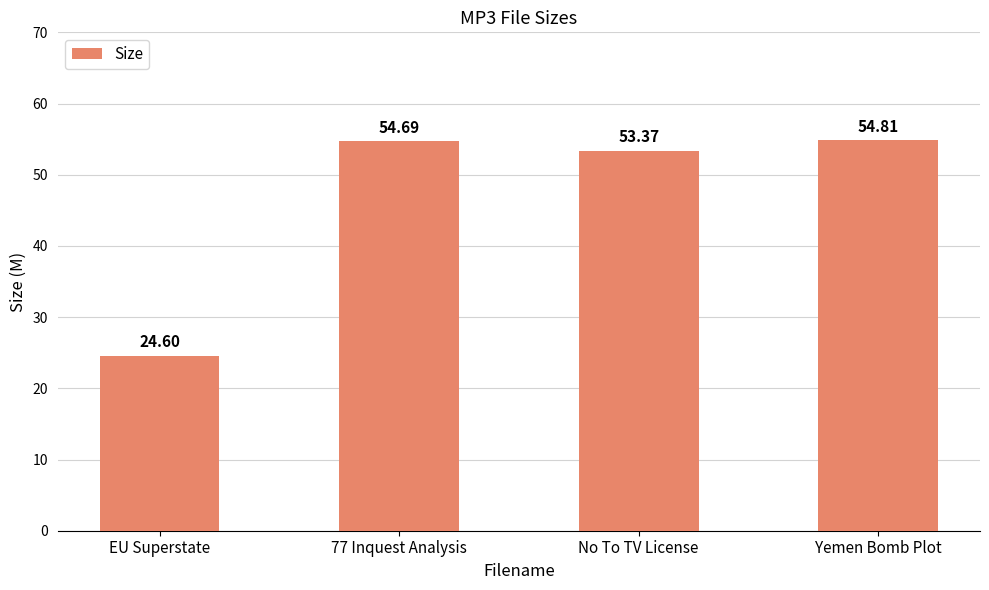

What is the difference between the maximum and minimum values?

30.2